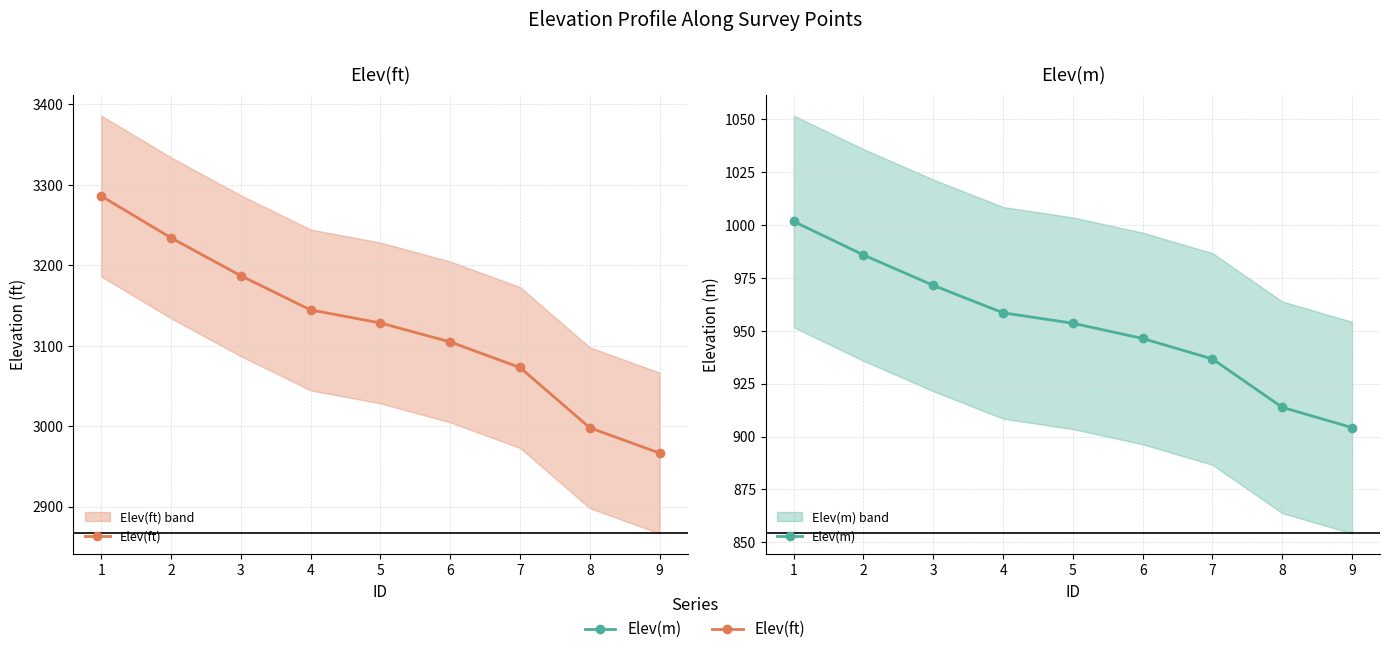

True or false: Elev(m) and Elev(ft) intersect in this chart.

False